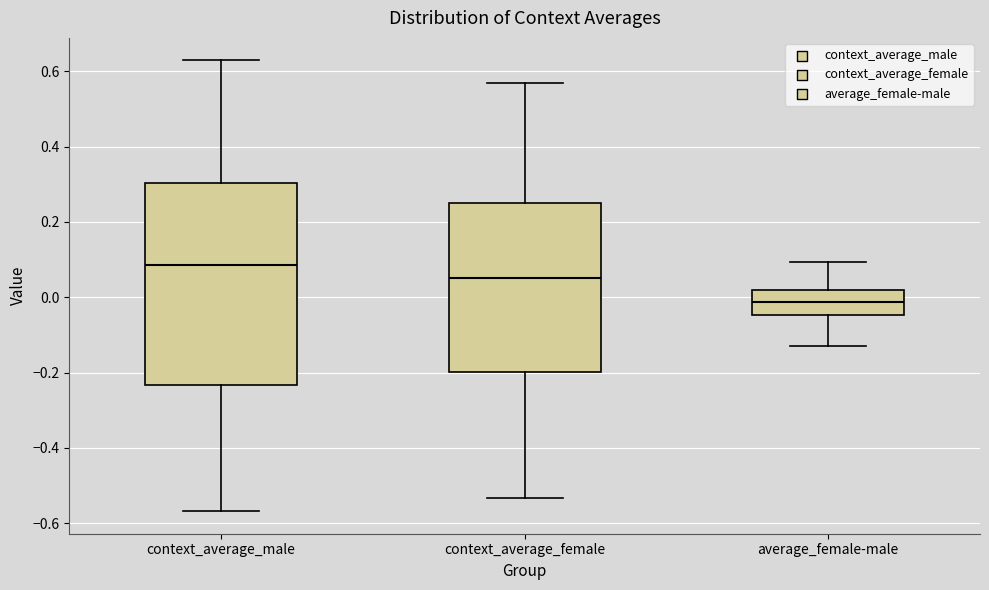

Which box is the tallest, from its lower edge to its upper edge?

context_average_male